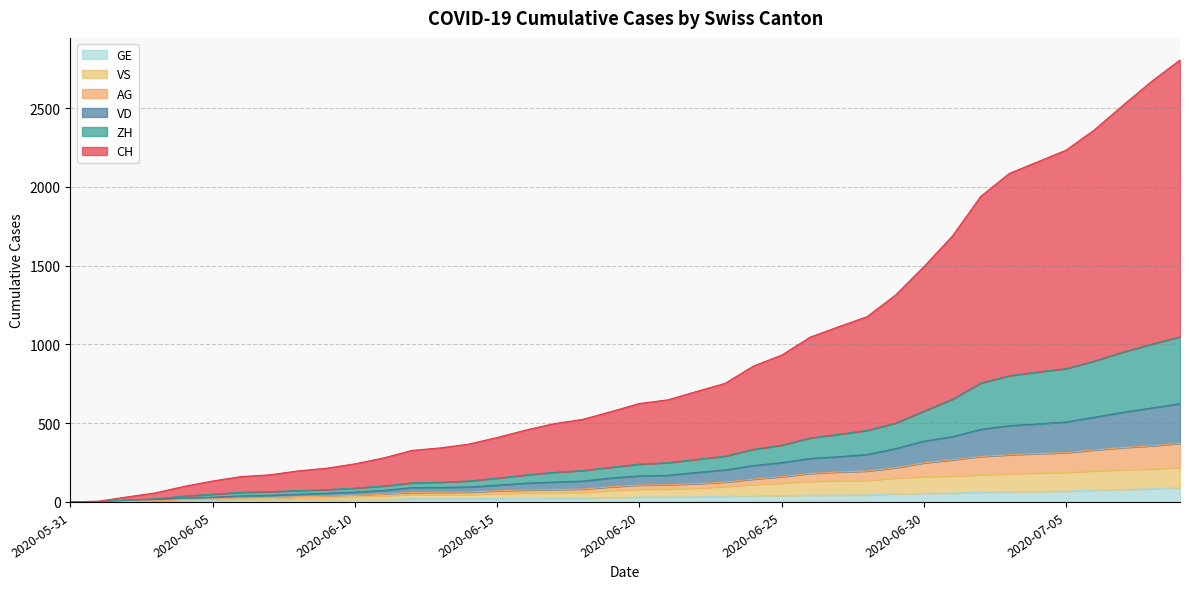

Count the number of data series in this chart.

6